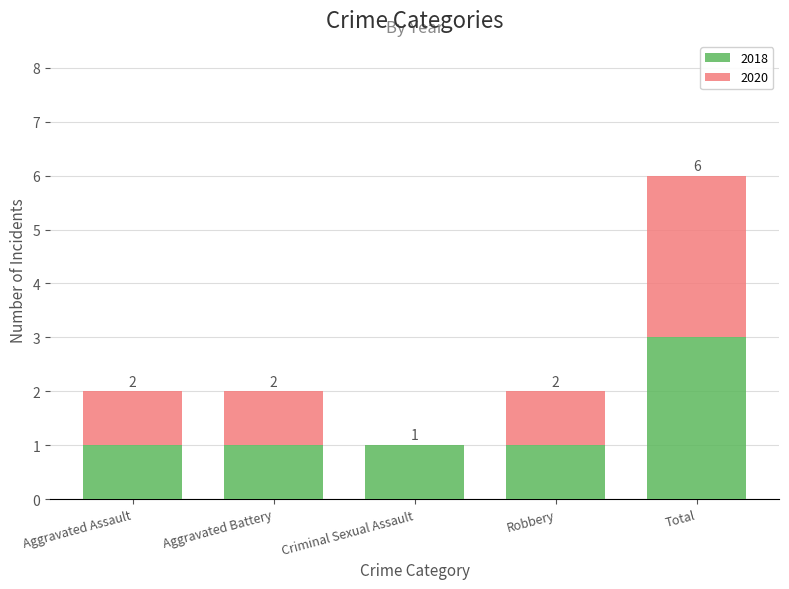

Rank the series by their average value, from lowest to highest.

2020, 2018